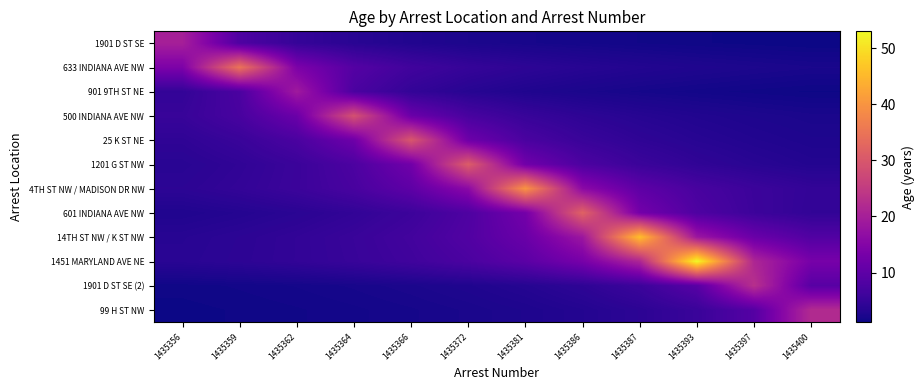

Reading right to left, what are all the values shown in this chart?

1901 D ST SE: 1435400=1.1	1435397=1.2	1435393=1.4	1435387=1.5	1435386=1.7	1435381=2.0	1435372=2.4	1435366=2.9	1435364=3.6	1435362=5.0	1435359=8.0	1435356=20.0
633 INDIANA AVE NW: 1435400=2.2	1435397=2.4	1435393=2.7	1435387=3.0	1435386=3.5	1435381=4.1	1435372=5.0	1435366=6.4	1435364=8.8	1435362=14.0	1435359=35.0	1435356=14.0
901 9TH ST NE: 1435400=1.3	1435397=1.5	1435393=1.7	1435387=1.9	1435386=2.2	1435381=2.7	1435372=3.5	1435366=4.8	1435364=7.6	1435362=19.0	1435359=7.6	1435356=4.8
500 INDIANA AVE NW: 1435400=2.2	1435397=2.5	1435393=2.9	1435387=3.4	1435386=4.1	1435381=5.3	1435372=7.2	1435366=11.6	1435364=29.0	1435362=11.6	1435359=7.2	1435356=5.3
25 K ST NE: 1435400=2.6	1435397=3.0	1435393=3.5	1435387=4.3	1435386=5.5	1435381=7.5	1435372=12.0	1435366=30.0	1435364=12.0	1435362=7.5	1435359=5.5	1435356=4.3
1201 G ST NW: 1435400=3.1	1435397=3.6	1435393=4.4	1435387=5.6	1435386=7.8	1435381=12.4	1435372=31.0	1435366=12.4	1435364=7.8	1435362=5.6	1435359=4.4	1435356=3.6
4TH ST NW / MADISON DR NW: 1435400=4.7	1435397=5.7	1435393=7.3	1435387=10.0	1435386=16.0	1435381=40.0	1435372=16.0	1435366=10.0	1435364=7.3	1435362=5.7	1435359=4.7	1435356=4.0
601 INDIANA AVE NW: 1435400=4.6	1435397=5.8	1435393=8.0	1435387=12.8	1435386=32.0	1435381=12.8	1435372=8.0	1435366=5.8	1435364=4.6	1435362=3.8	1435359=3.2	1435356=2.8
14TH ST NW / K ST NW: 1435400=8.4	1435397=11.5	1435393=18.4	1435387=46.0	1435386=18.4	1435381=11.5	1435372=8.4	1435366=6.6	1435364=5.4	1435362=4.6	1435359=4.0	1435356=3.5
1451 MARYLAND AVE NE: 1435400=13.2	1435397=21.2	1435393=53.0	1435387=21.2	1435386=13.2	1435381=9.6	1435372=7.6	1435366=6.2	1435364=5.3	1435362=4.6	1435359=4.1	1435356=3.7
1901 D ST SE (2): 1435400=9.2	1435397=23.0	1435393=9.2	1435387=5.8	1435386=4.2	1435381=3.3	1435372=2.7	1435366=2.3	1435364=2.0	1435362=1.8	1435359=1.6	1435356=1.4
99 H ST NW: 1435400=22.0	1435397=8.8	1435393=5.5	1435387=4.0	1435386=3.1	1435381=2.6	1435372=2.2	1435366=1.9	1435364=1.7	1435362=1.5	1435359=1.4	1435356=1.3